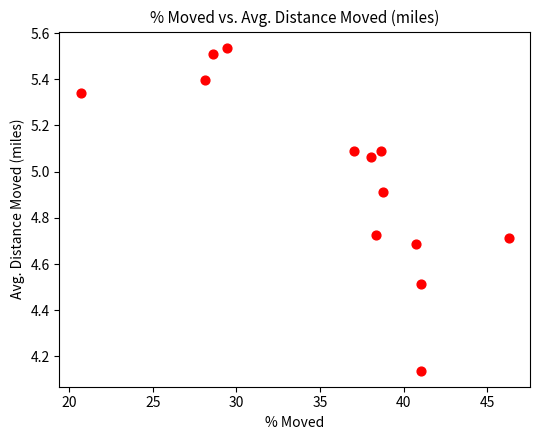

What is the range of X values (max minus min)?

25.6